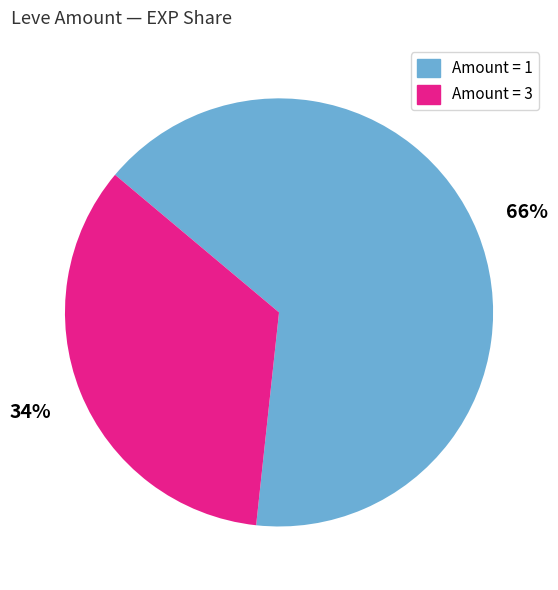

Does any single category account for the majority?

Yes